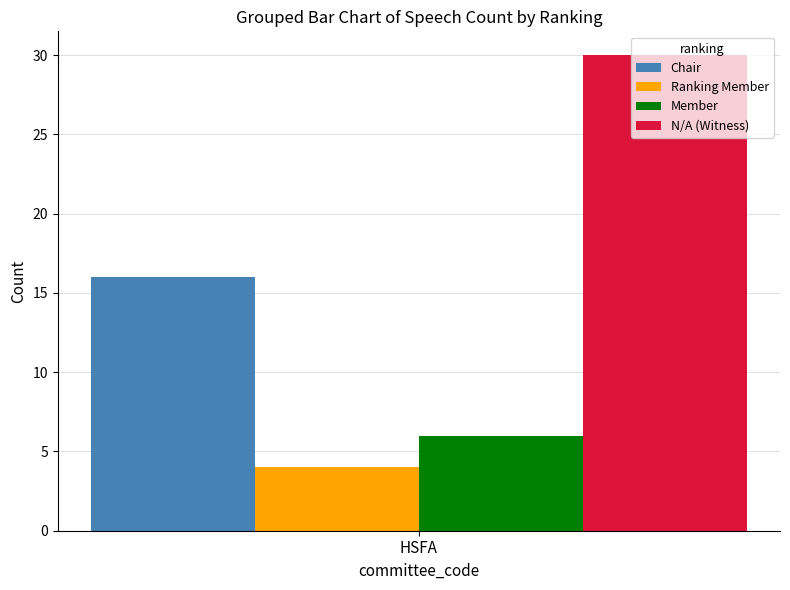

Which series has the largest range (max minus min)?

Chair